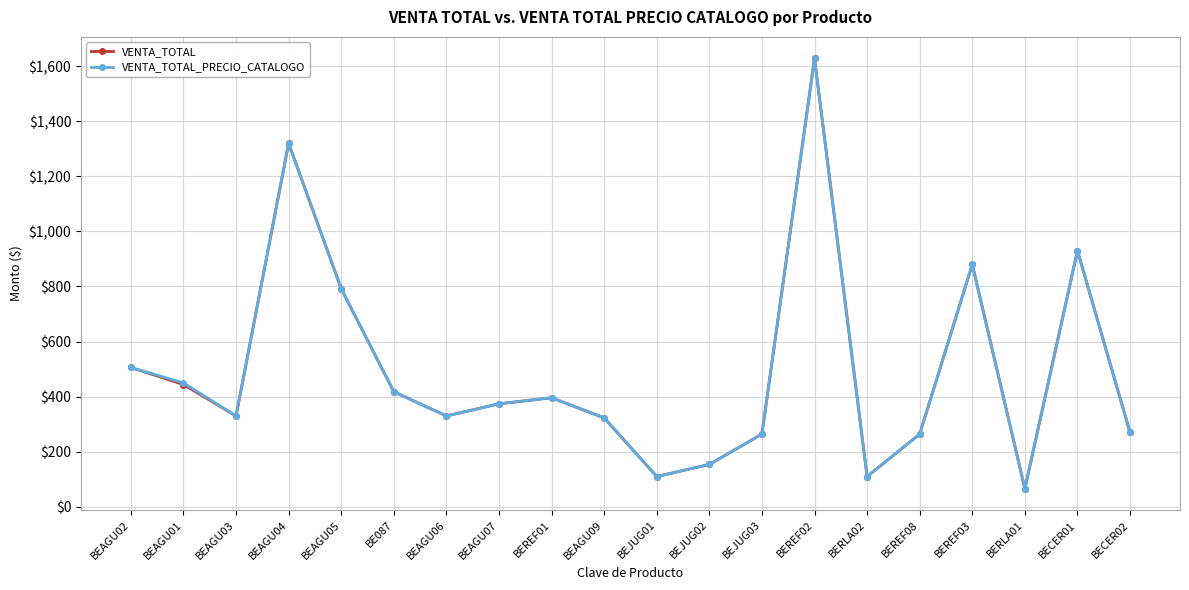

The VENTA_TOTAL series shows 1320 at BEAGU04. True or false?

True